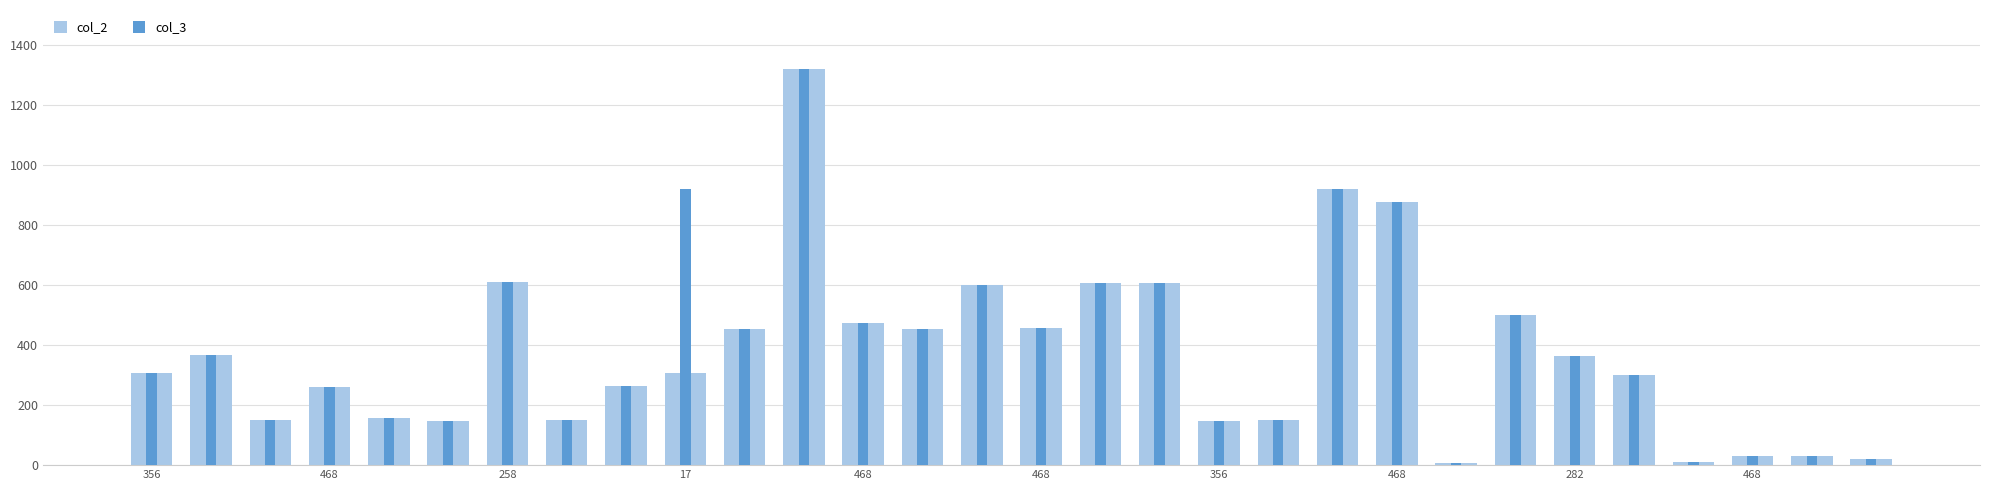

What are all the series names shown in the legend?

col_2, col_3